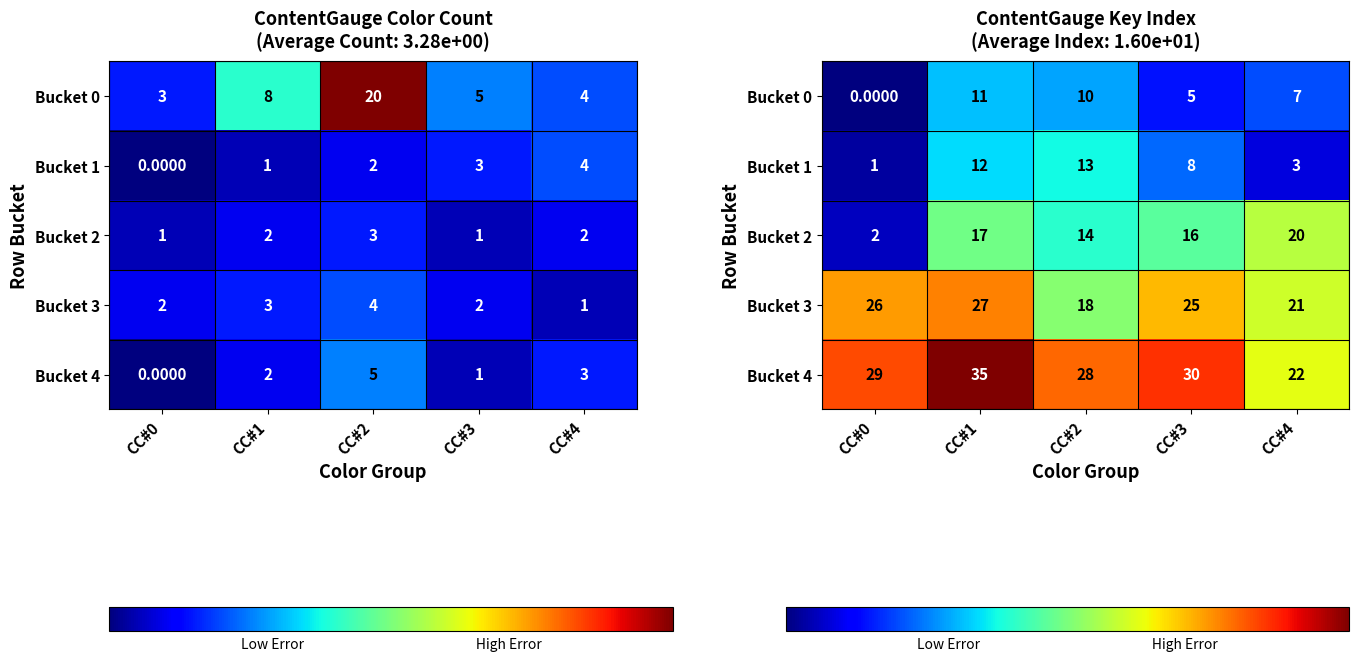

What is the average value of the Bucket 1 series?

7